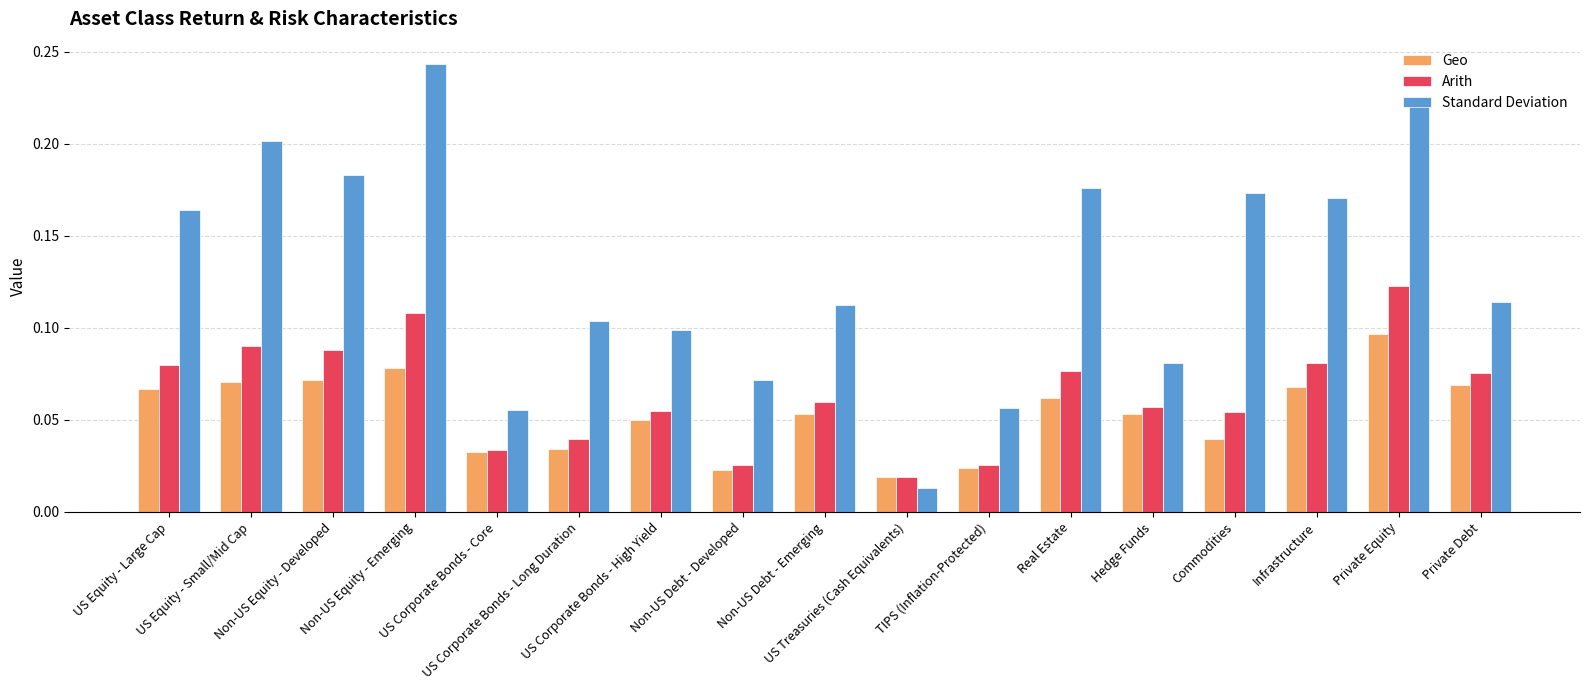

Which series has the widest spread of values?

Standard Deviation